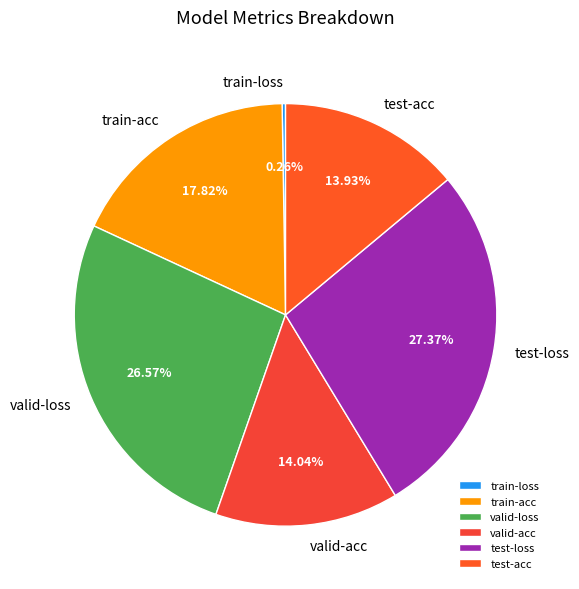

Which slice is the largest?

test-loss